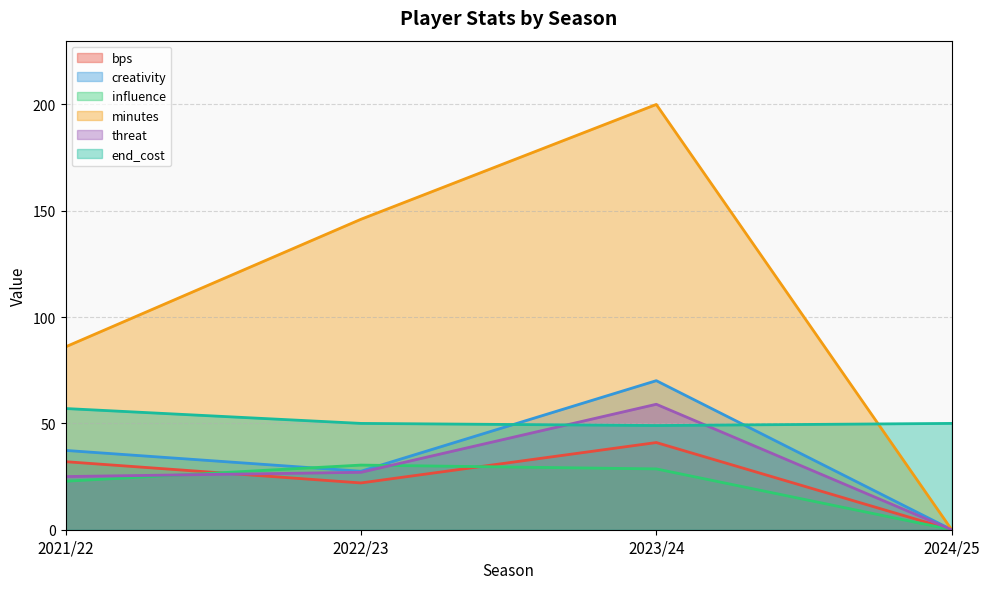

Reading left to right, what are all the values shown in this chart?

bps: 32.0	22.0	41.0	0.0
creativity: 37.3	27.5	70.1	0.0
influence: 22.8	30.4	28.6	0.0
minutes: 86.0	146.0	200.0	0.0
threat: 25.0	27.0	59.0	0.0
end_cost: 57.0	50.0	49.0	50.0